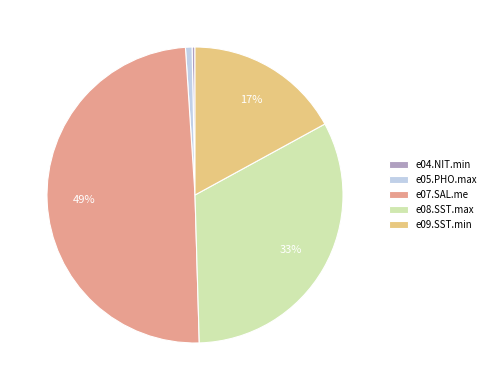

To the nearest percent, what is the combined percentage of e09.SST.min and e07.SAL.me?

66%